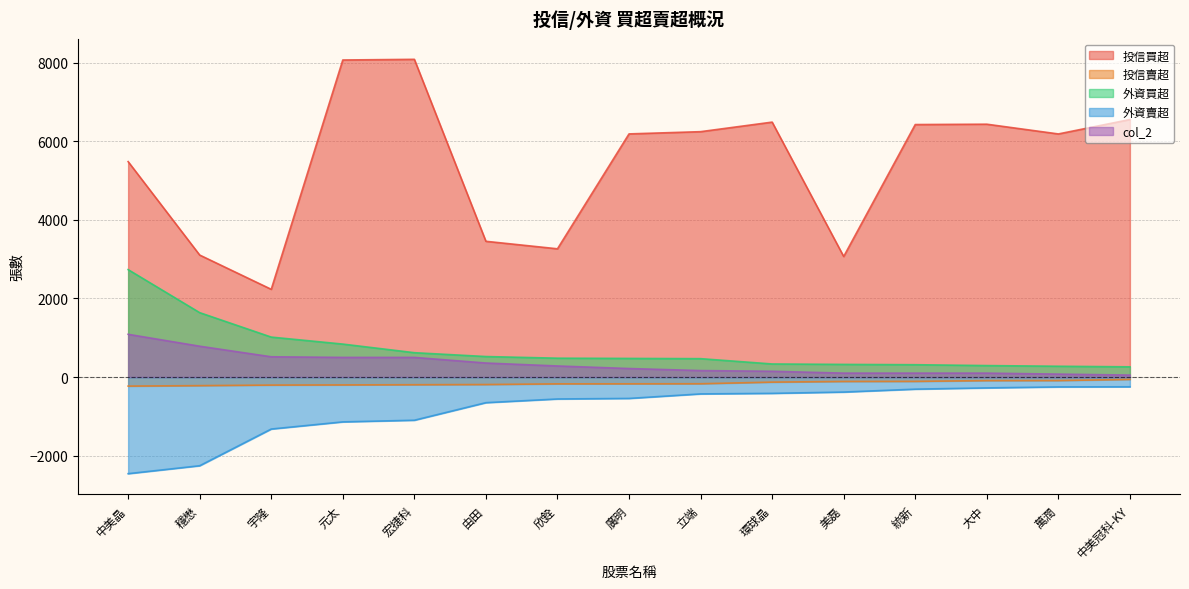

Where is 投信買超 nearest to the value 5159?

中美晶